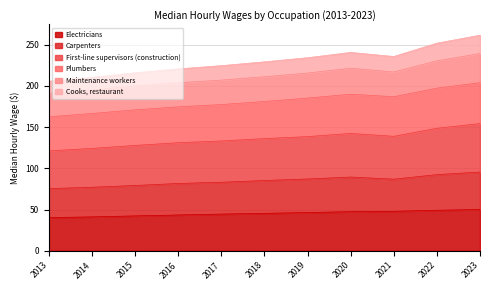

What is the minimum value for Electricians?

40.3